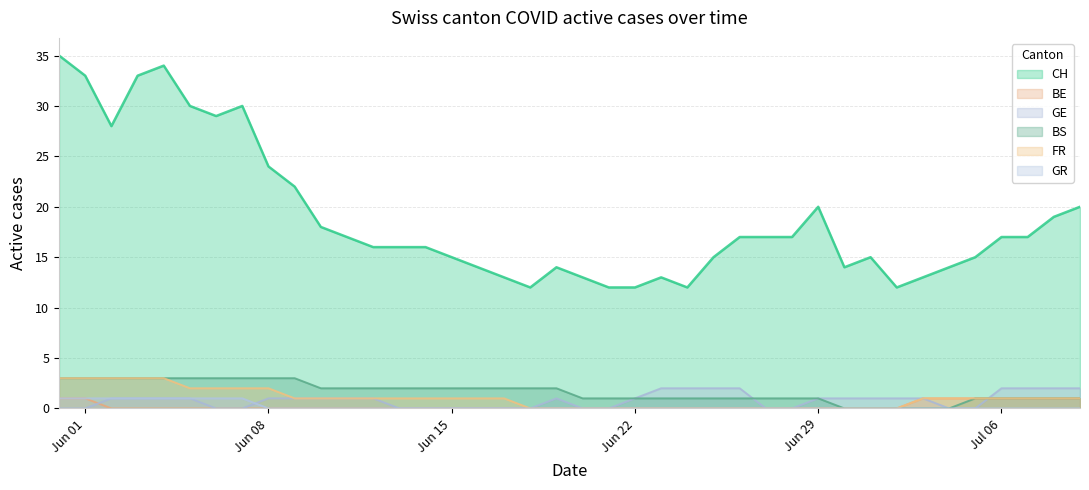

True or false: FR and CH intersect in this chart.

False